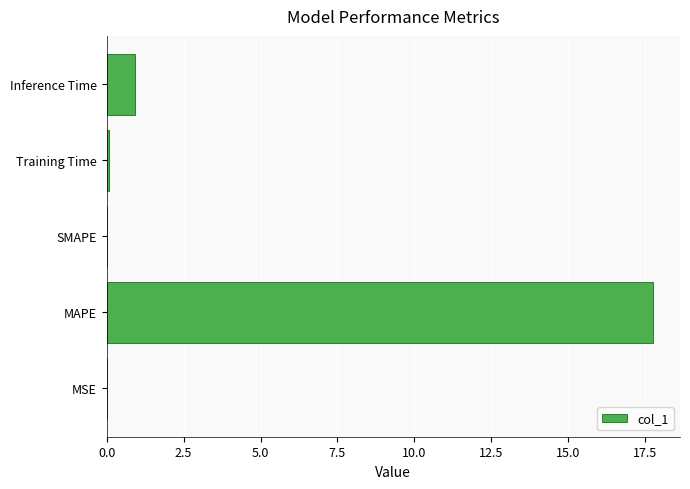

The chart shows a value of 0.0 at MSE. True or false?

True